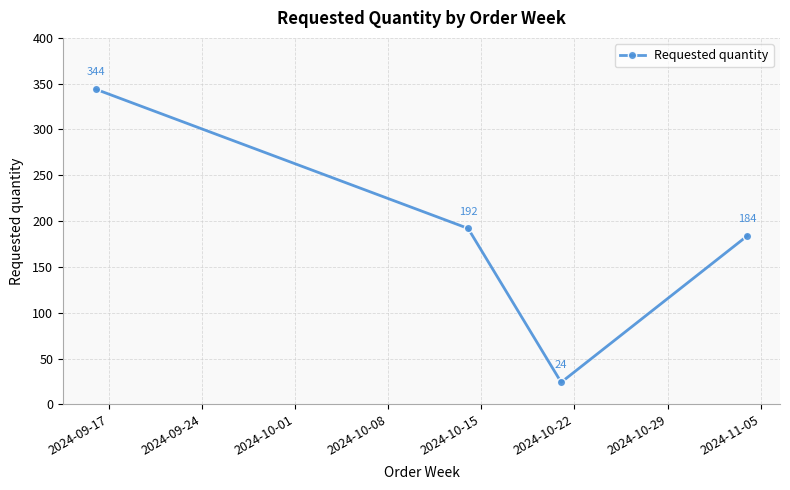

What is the sum of all values?

744